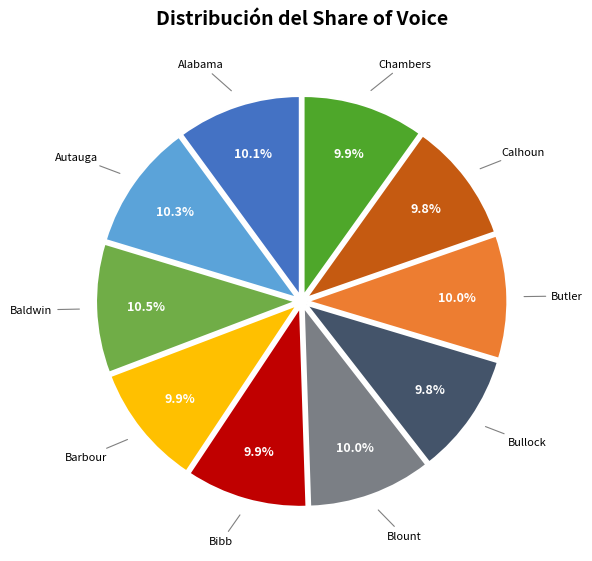

To the nearest percent, what is the difference between the largest and smallest slice percentages?

1%